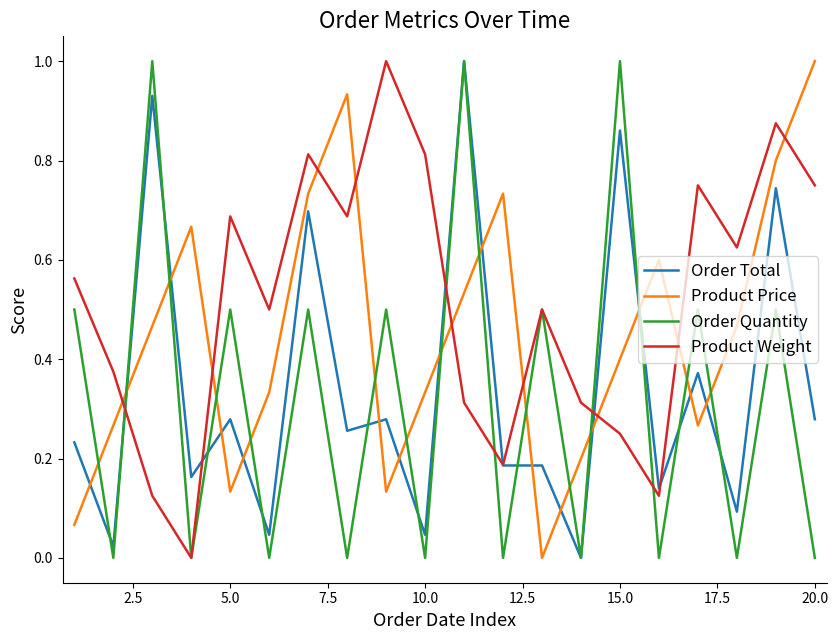

Which series has the largest total across all categories?

Product Weight